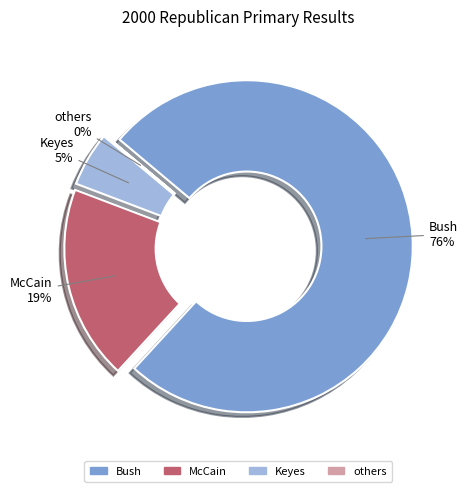

To the nearest percent, what portion does Bush represent?

76%